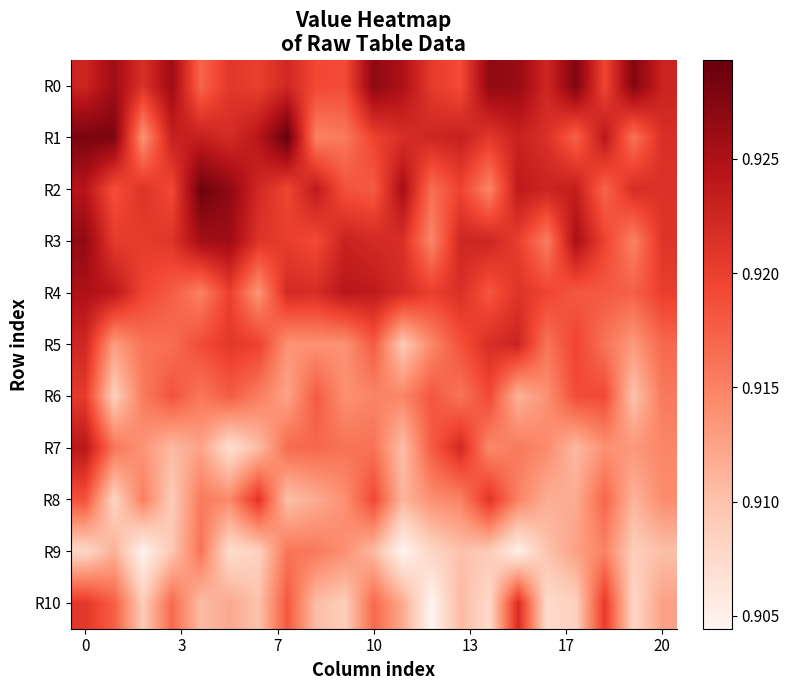

How many series are shown in this chart?

11